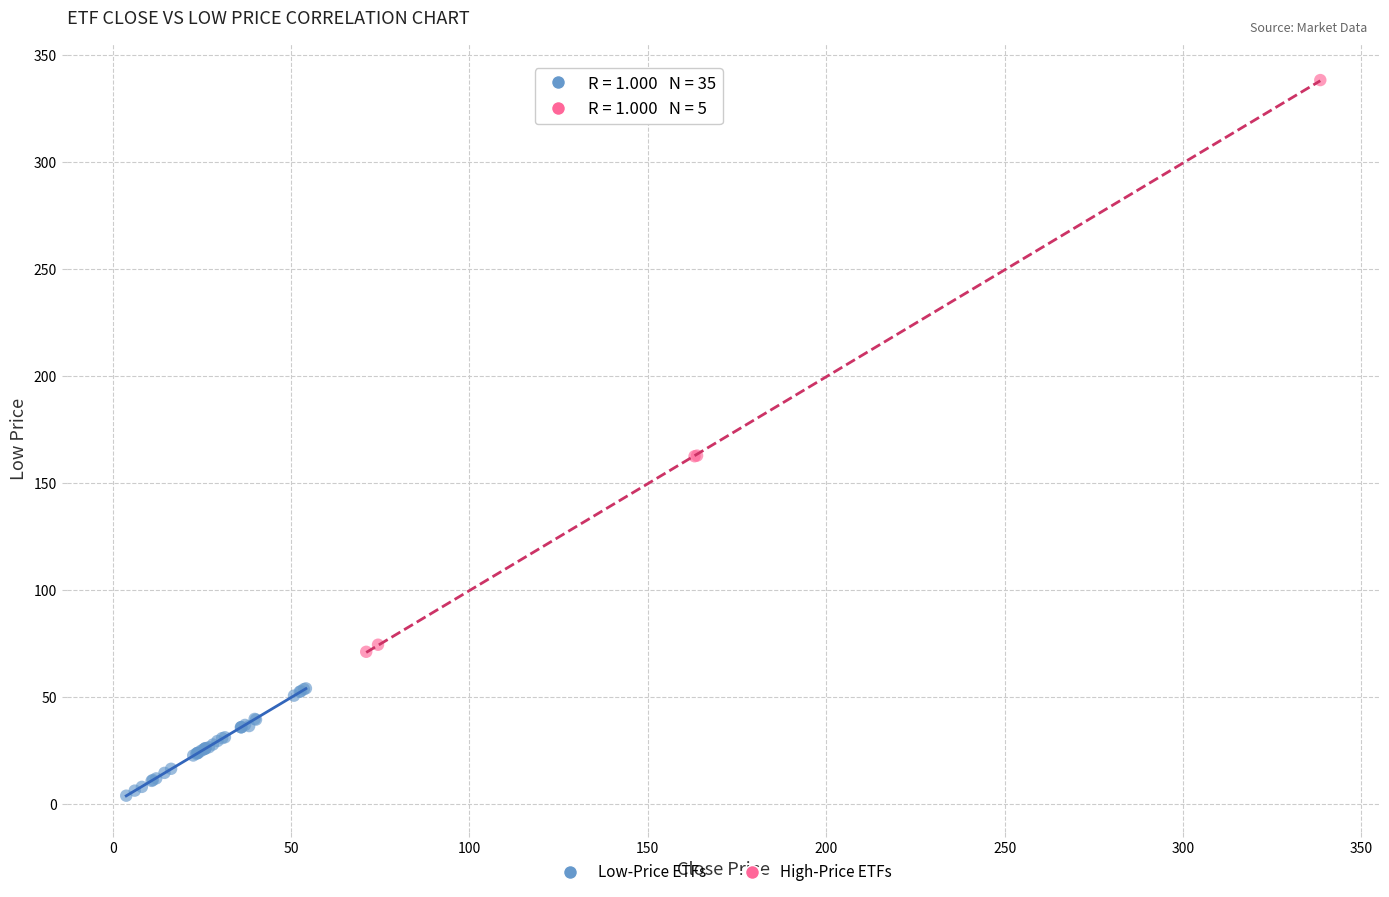

What are all the series names shown in the legend?

Low-Price ETFs, High-Price ETFs